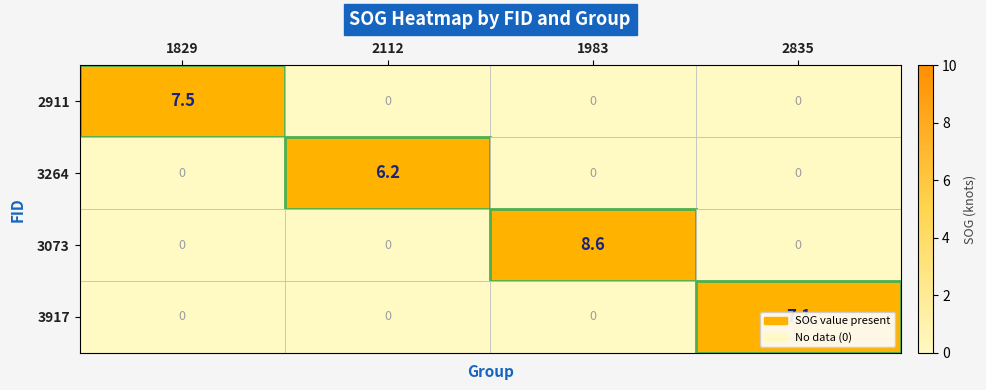

How many values in the 3264 series exceed 0?

1